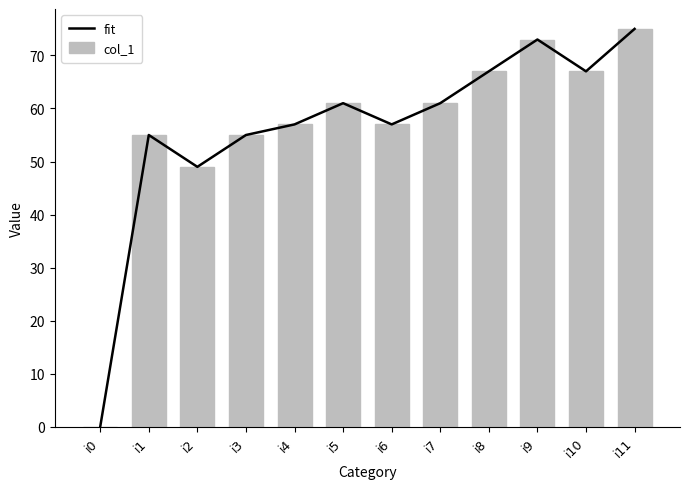

At which label does col_1 first exceed 61?

i8